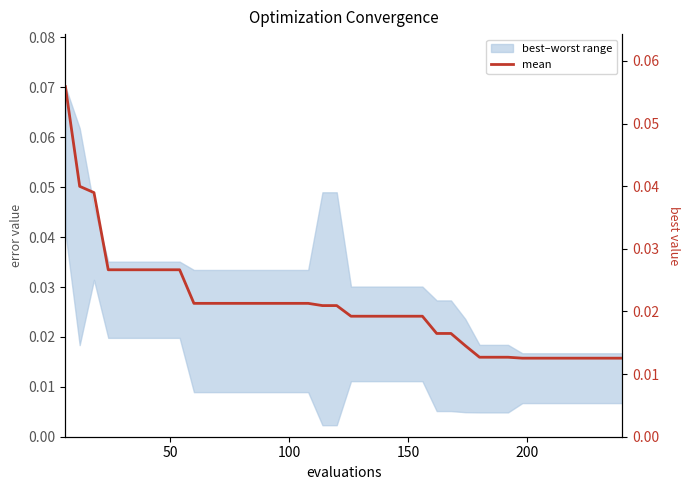

How many data points does each series have?

40